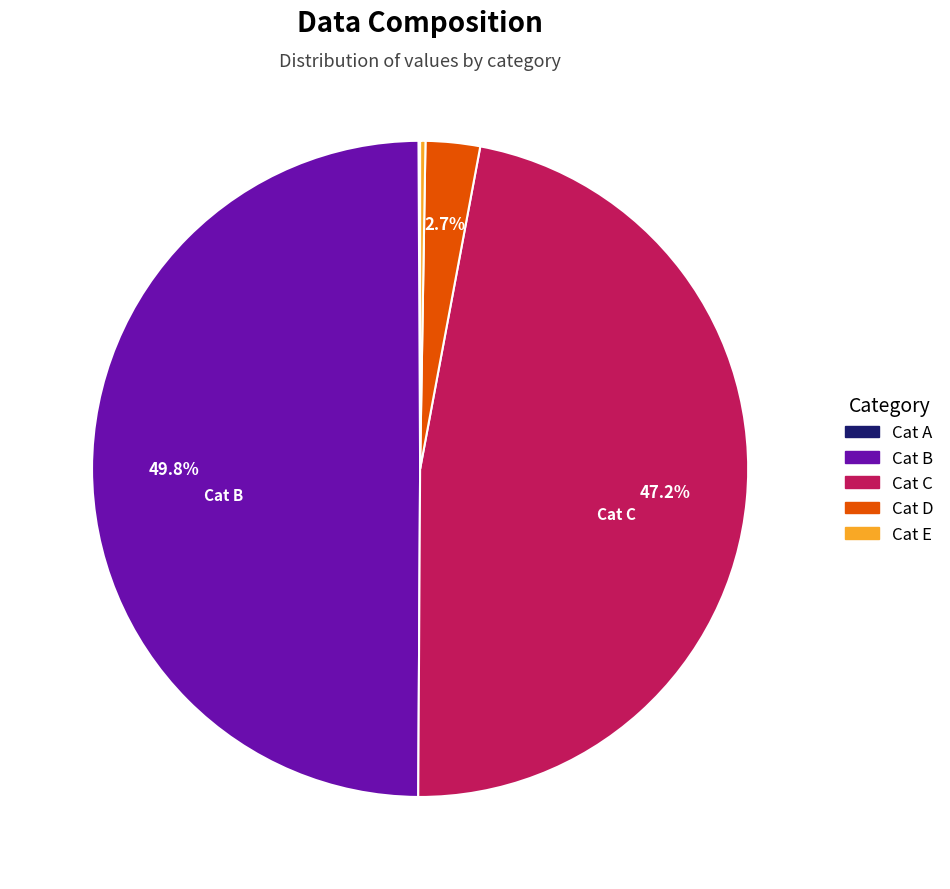

To the nearest percent, what is the average slice percentage?

20%